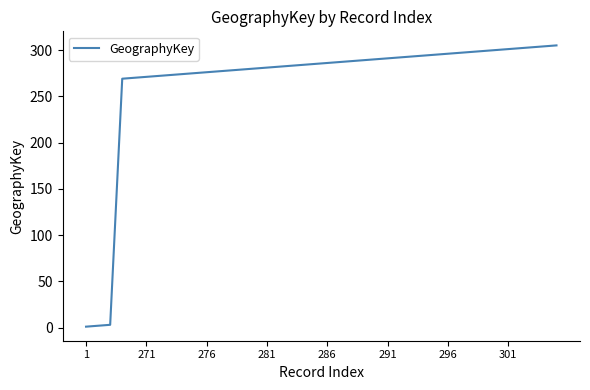

What is the maximum value shown in the chart?

305